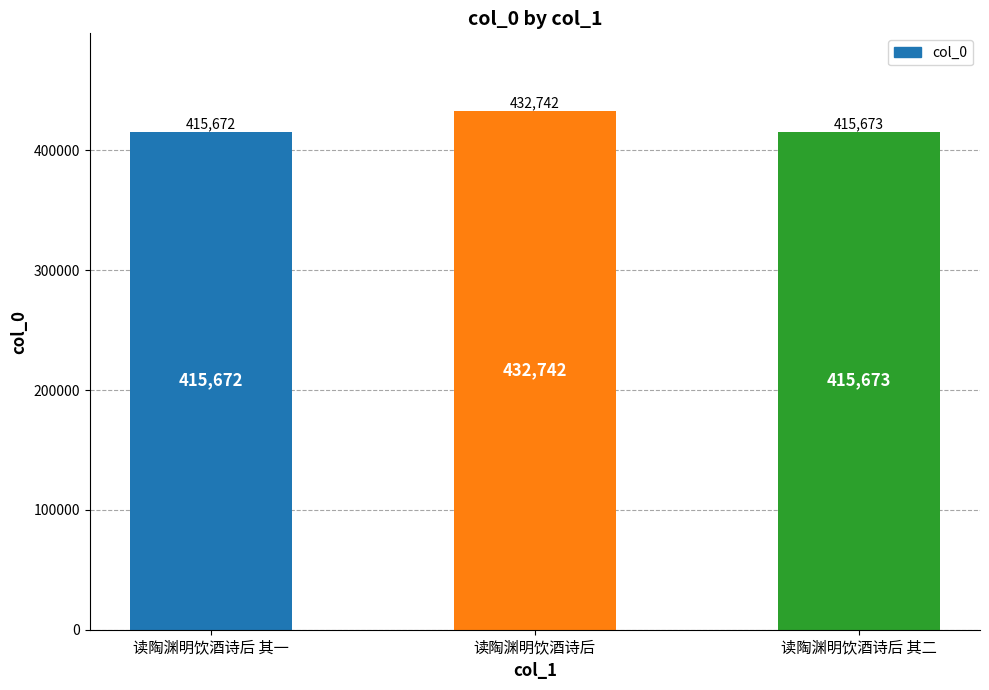

Rank the categories by value from lowest to highest.

读陶渊明饮酒诗后 其一, 读陶渊明饮酒诗后 其二, 读陶渊明饮酒诗后